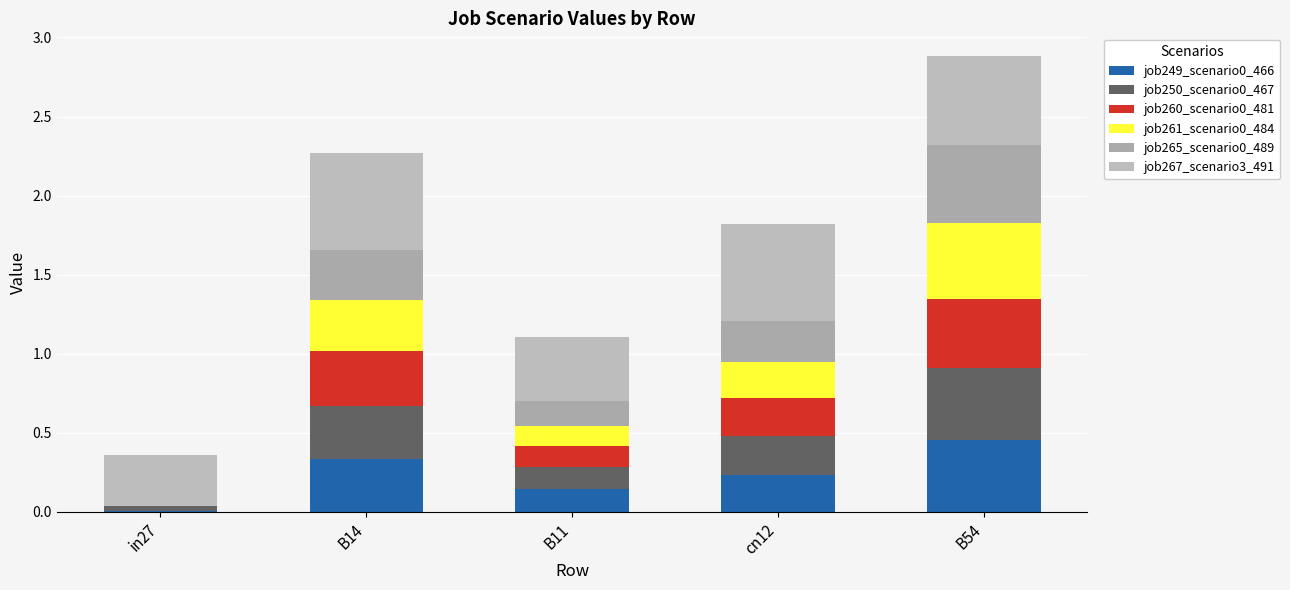

The job261_scenario0_484 series shows 0.1 at cn12. True or false?

False